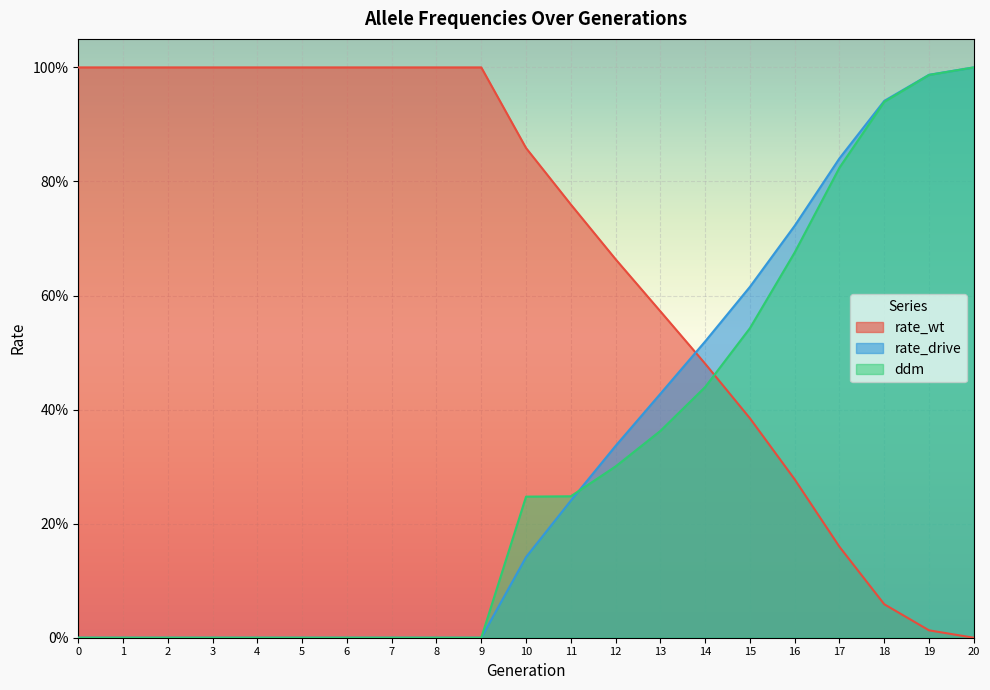

Is it true that rate_wt equals 0.0 at 19?

True